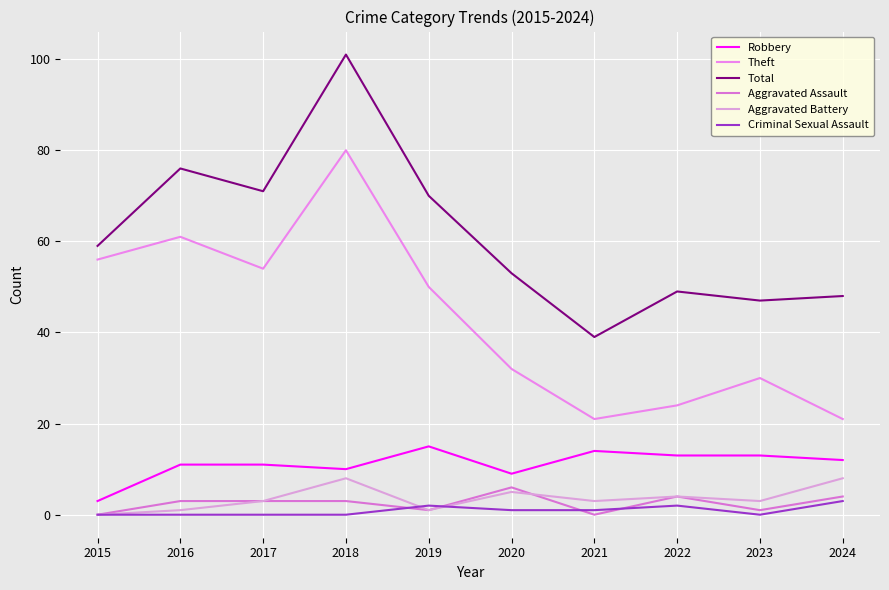

Reading left to right, extract all data points from this chart.

Robbery: 2015=3	2016=11	2017=11	2018=10	2019=15	2020=9	2021=14	2022=13	2023=13	2024=12
Theft: 2015=56	2016=61	2017=54	2018=80	2019=50	2020=32	2021=21	2022=24	2023=30	2024=21
Total: 2015=59	2016=76	2017=71	2018=101	2019=70	2020=53	2021=39	2022=49	2023=47	2024=48
Aggravated Assault: 2015=0	2016=3	2017=3	2018=3	2019=1	2020=6	2021=0	2022=4	2023=1	2024=4
Aggravated Battery: 2015=0	2016=1	2017=3	2018=8	2019=1	2020=5	2021=3	2022=4	2023=3	2024=8
Criminal Sexual Assault: 2015=0	2016=0	2017=0	2018=0	2019=2	2020=1	2021=1	2022=2	2023=0	2024=3